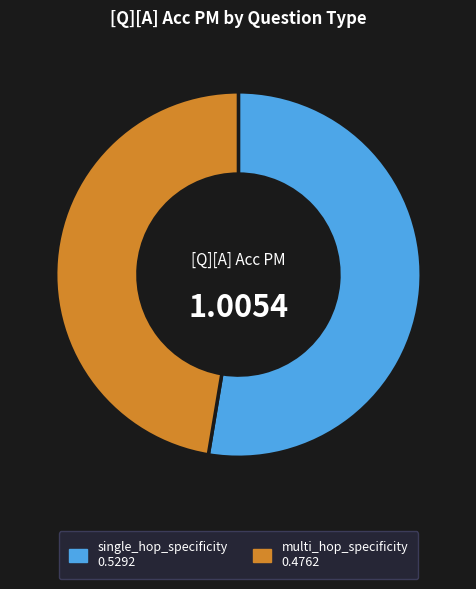

Rank the categories by value from lowest to highest.

multi_hop_specificity, single_hop_specificity